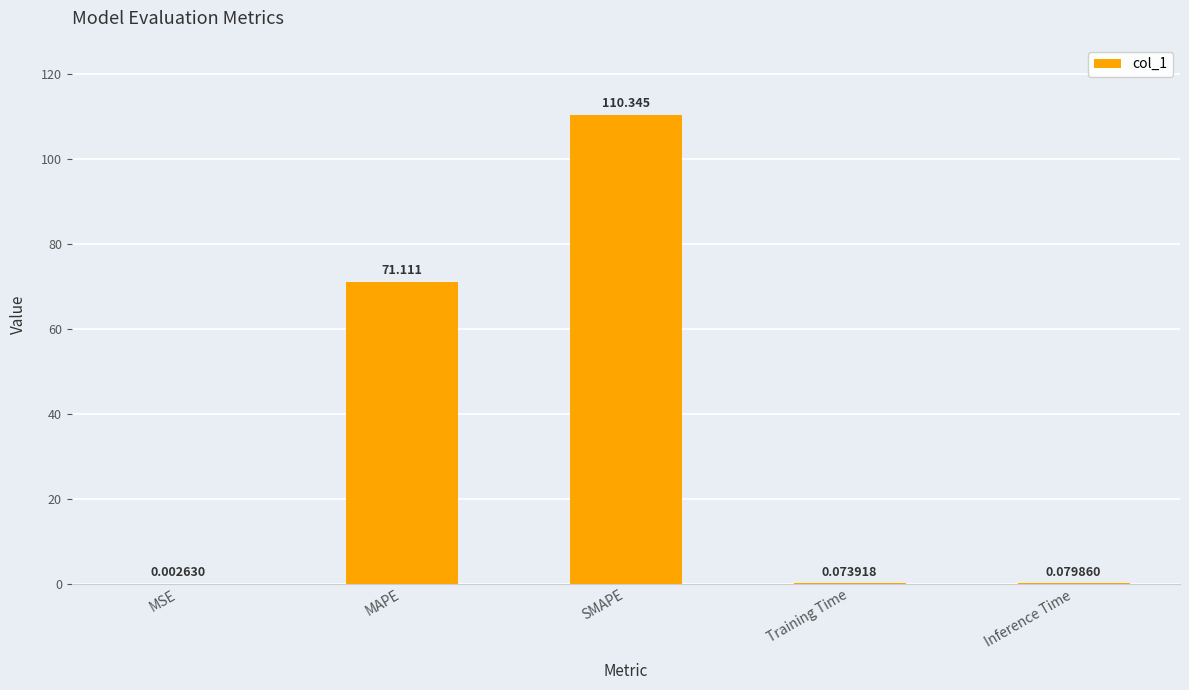

At which label is the value closest to 55?

MAPE